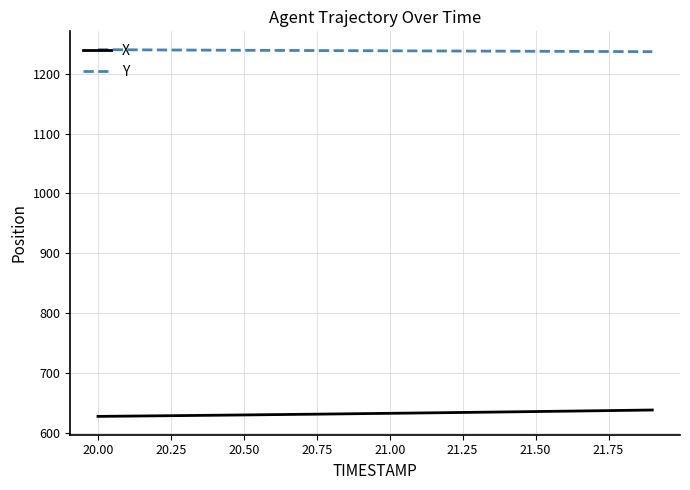

Rank the series by their average value, from highest to lowest.

Y, X